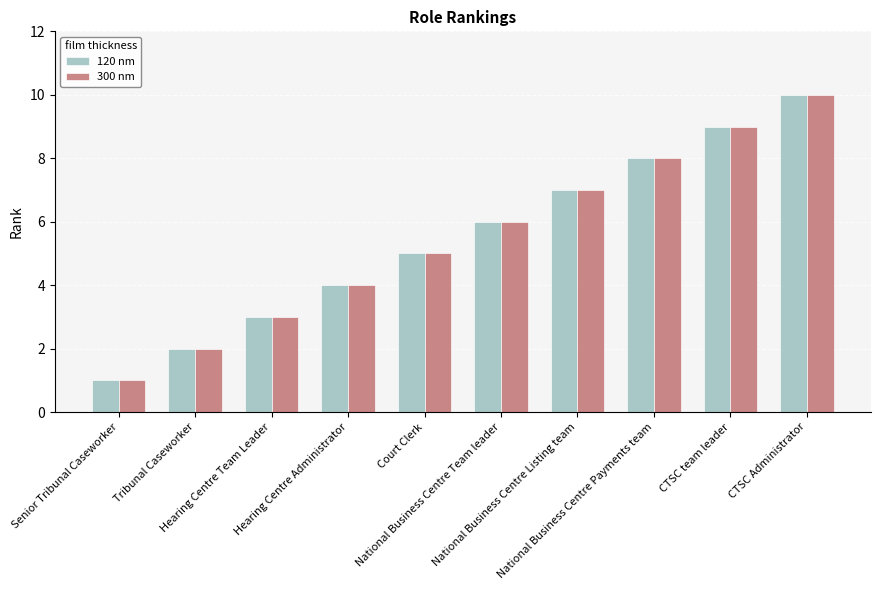

What is the minimum value for 120 nm?

1